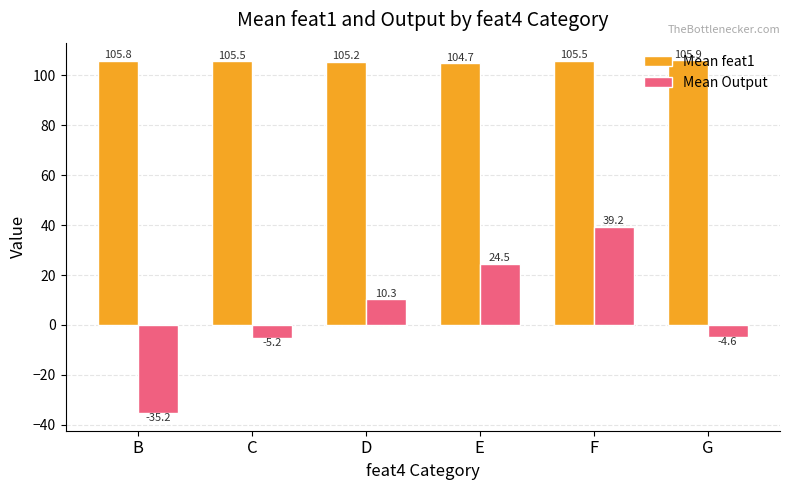

Which series has the largest total across all categories?

Mean feat1